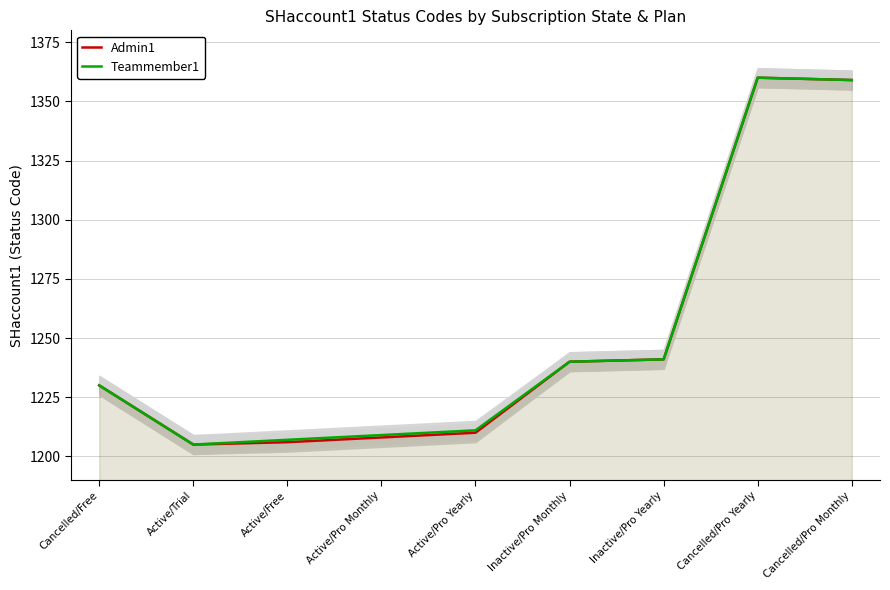

Does the chart have visible grid lines?

Yes